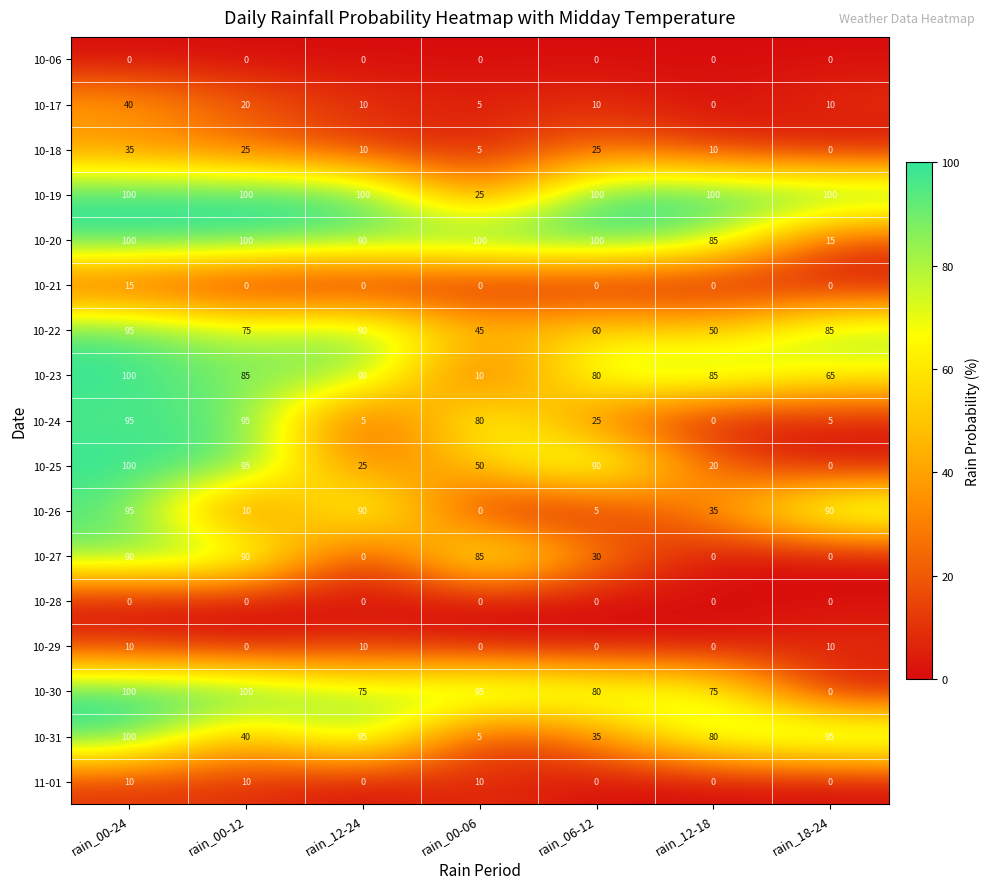

How many series are shown in this chart?

17